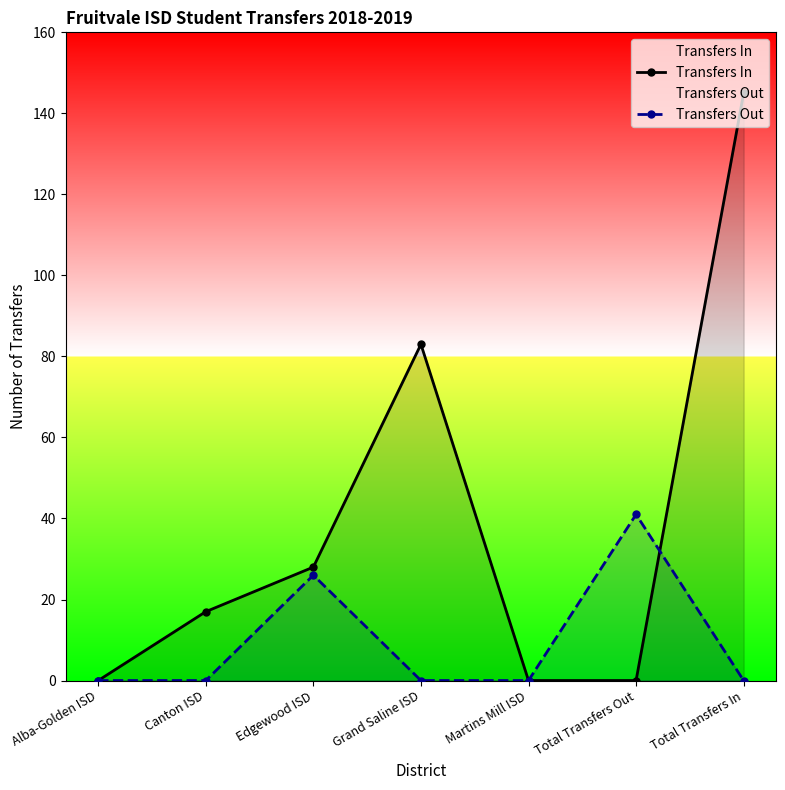

List the labels in order of Transfers Out value, largest first.

Total Transfers Out, Edgewood ISD, Alba-Golden ISD, Canton ISD, Grand Saline ISD, Martins Mill ISD, Total Transfers In